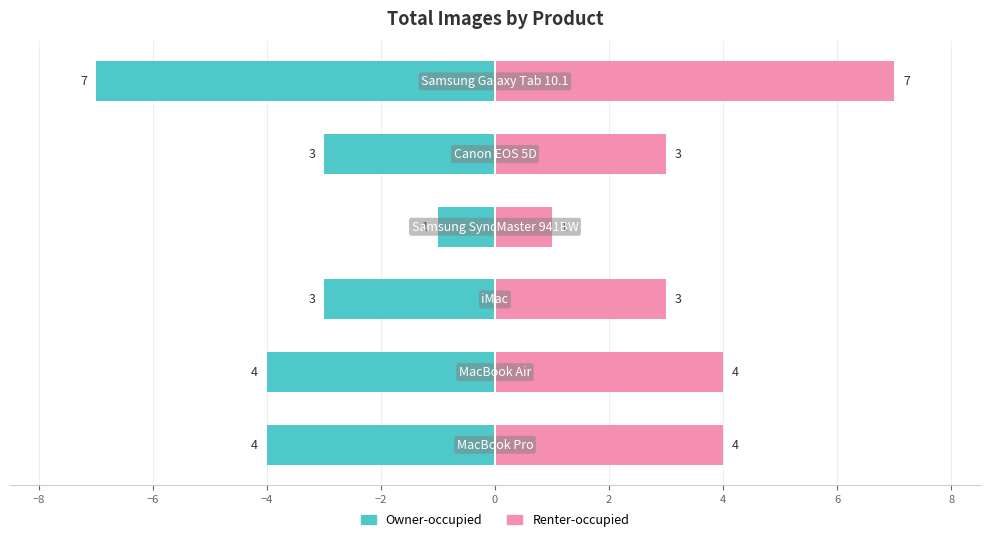

What are all the series names shown in the legend?

Owner-occupied, Renter-occupied